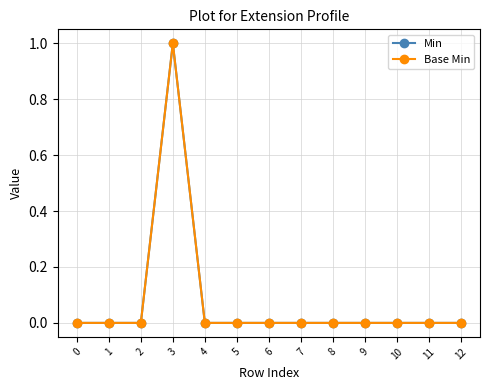

Reading left to right, transcribe all the data shown in this chart.

Min: 0=0	1=0	2=0	3=1	4=0	5=0	6=0	7=0	8=0	9=0	10=0	11=0	12=0
Base Min: 0=0	1=0	2=0	3=1	4=0	5=0	6=0	7=0	8=0	9=0	10=0	11=0	12=0